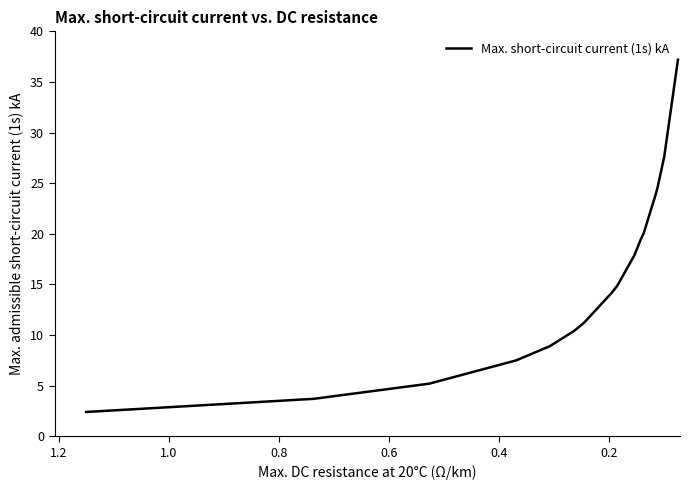

Is this an area chart (filled region under the line)?

No